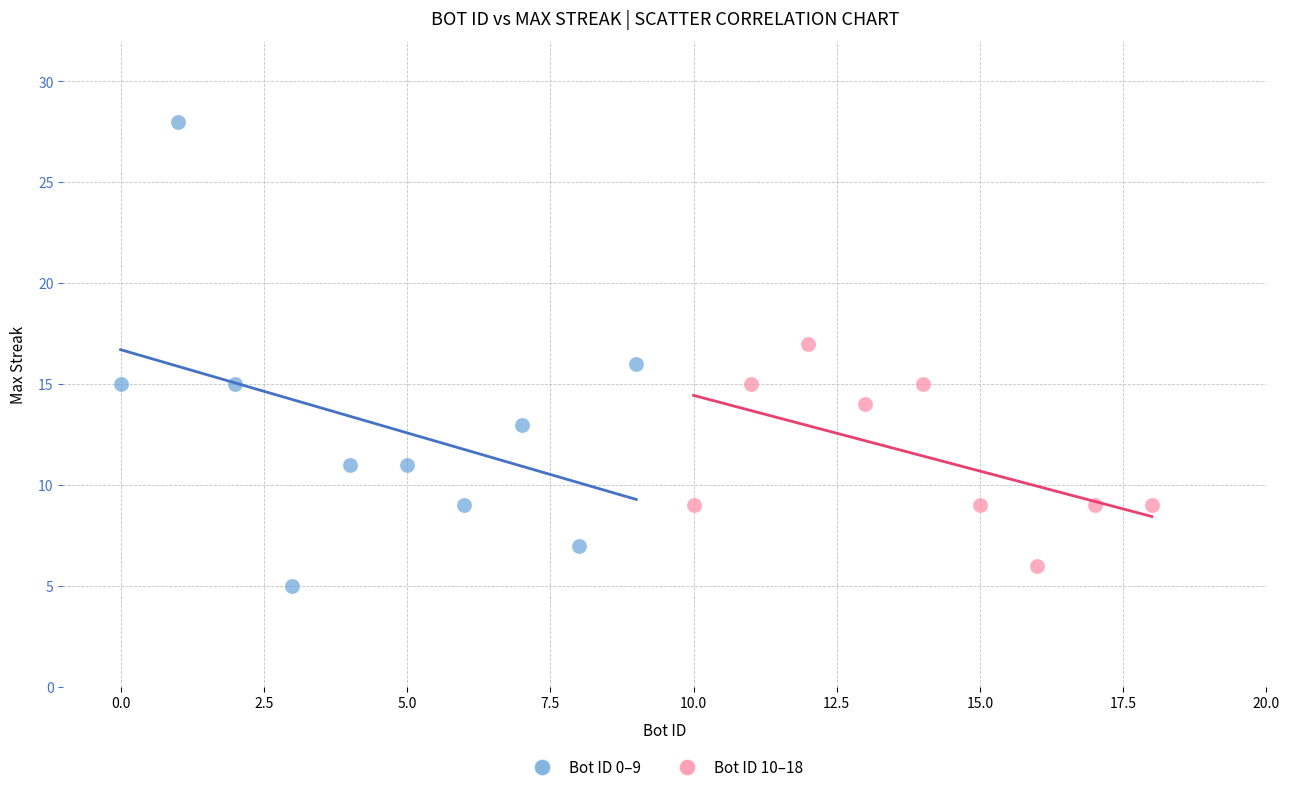

Which series contains the highest Y value?

Bot ID 0–9